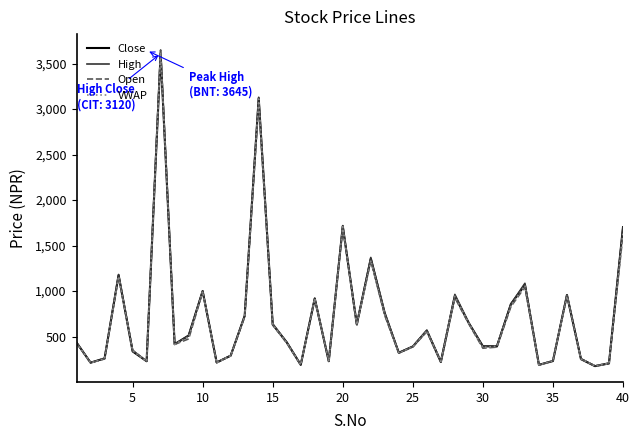

Which series has the widest spread of values?

Open